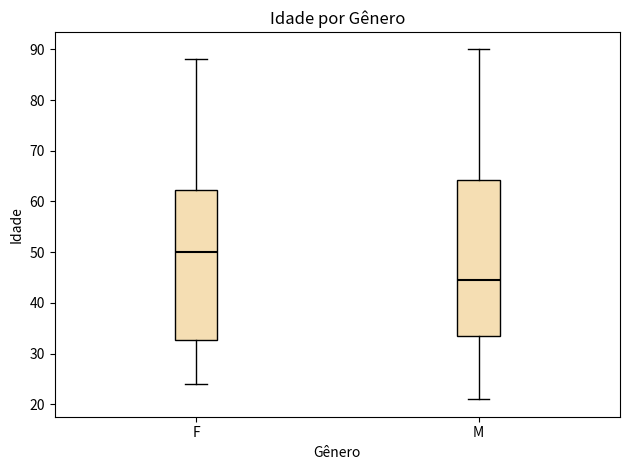

Which box is the tallest, from its lower edge to its upper edge?

M